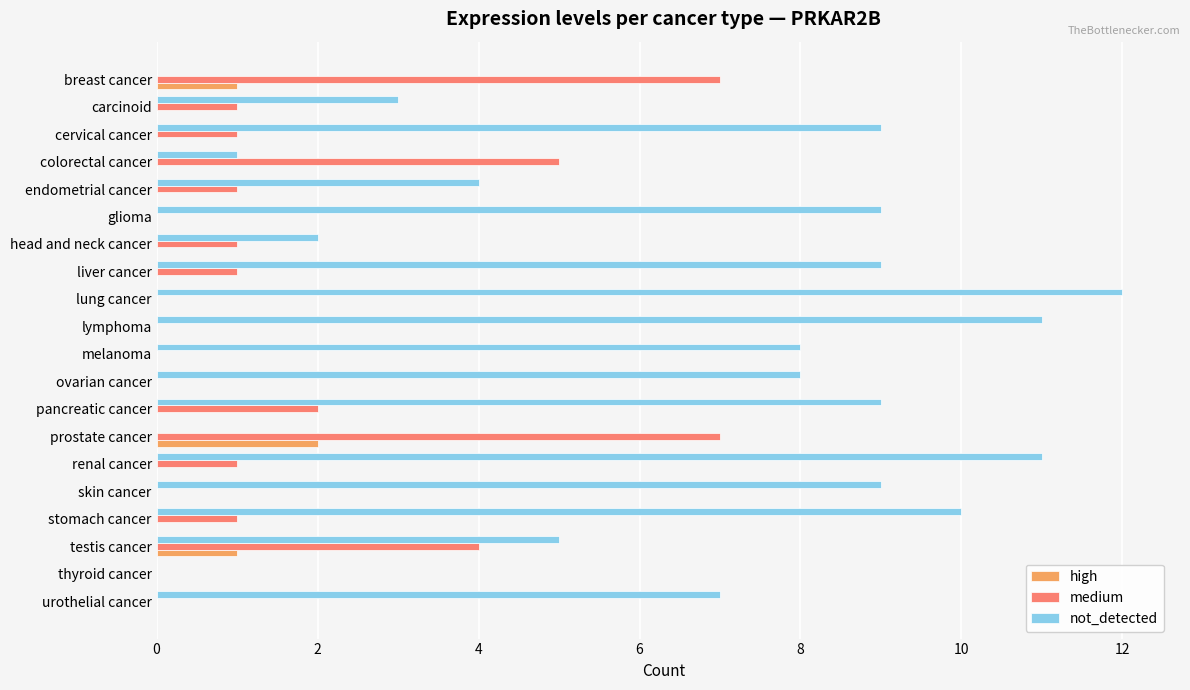

True or false: not_detected has a value of 3 at head and neck cancer.

False